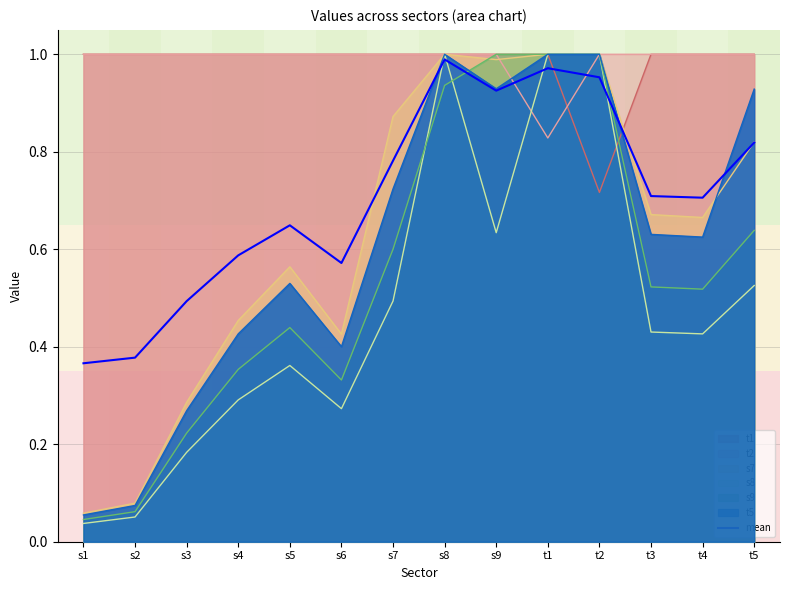

Which has a higher value, s6 or t3?

t3